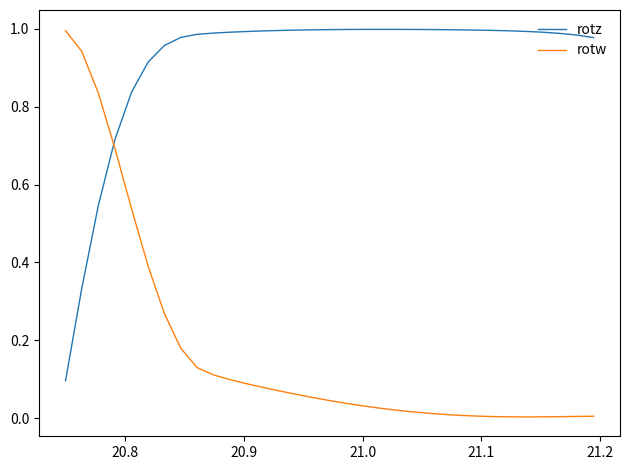

After their last crossing, which series has the higher values: rotw or rotz?

rotz